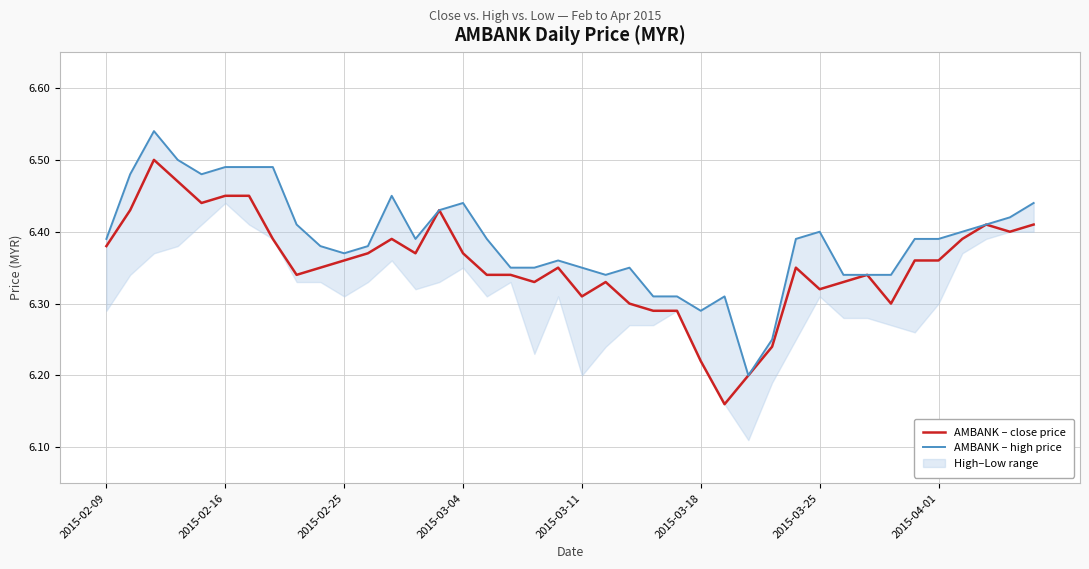

In AMBANK – close price, how many points are higher than both neighbors (excluding endpoints)?

8